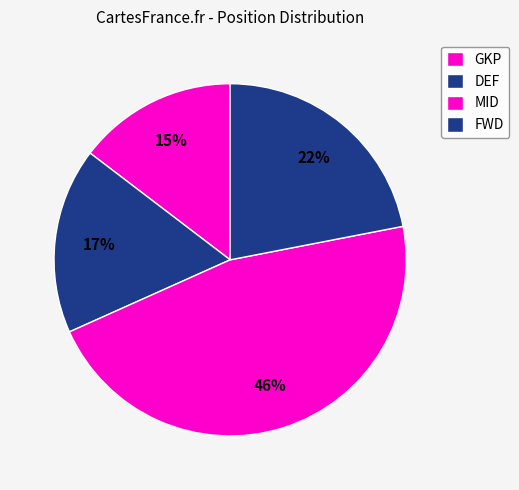

What is the change in value from DEF to MID?

+6